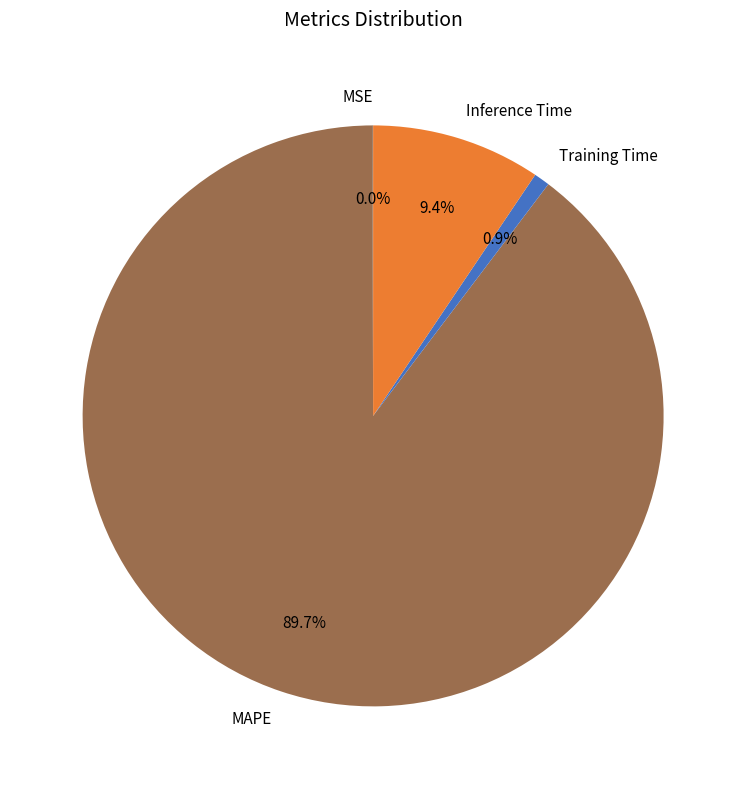

To the nearest percent, what is the average slice percentage?

25%